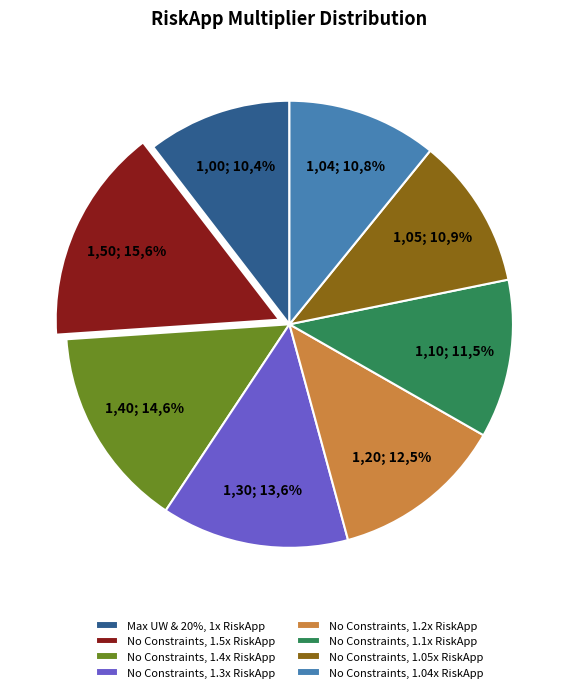

Is RORAC - No Constraints, 1.04x RiskApp the majority of the pie?

No